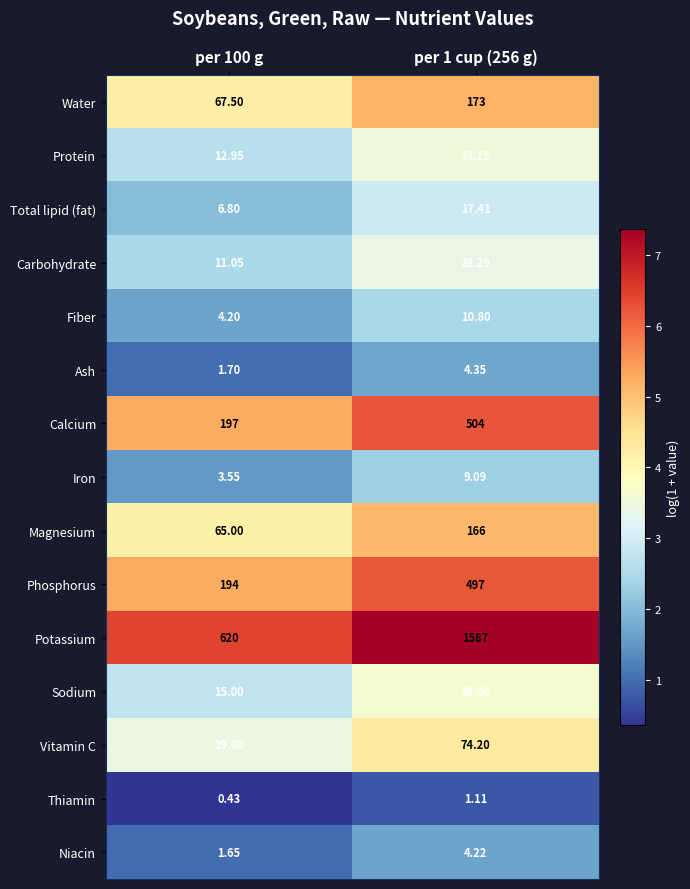

Which series has the largest total across all categories?

Potassium